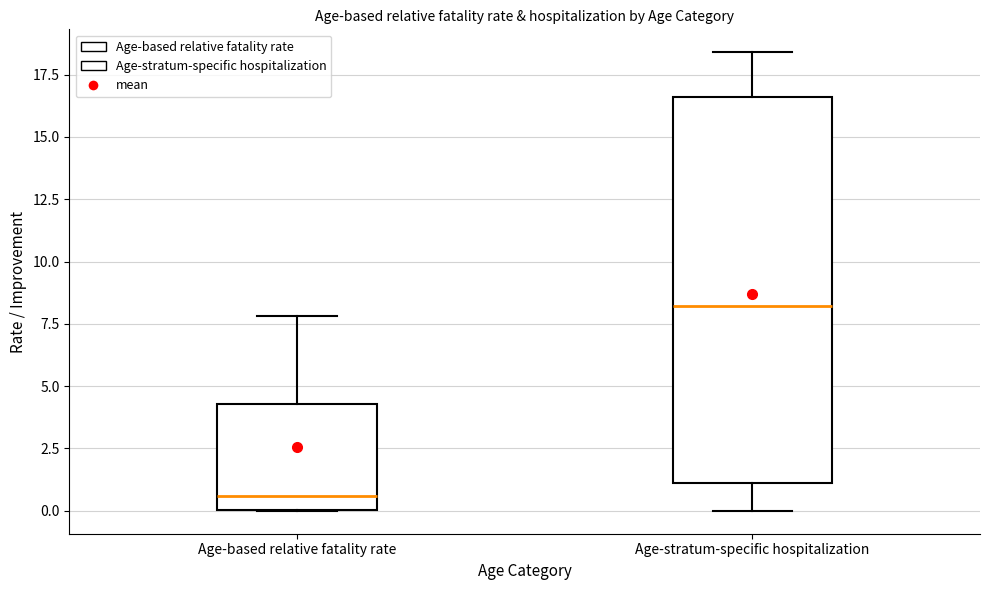

Where does the upper whisker of the box for Age-based relative fatality rate end on the y-axis? The values are not printed on the chart, so give them approximately, as read against the axis.

8.0